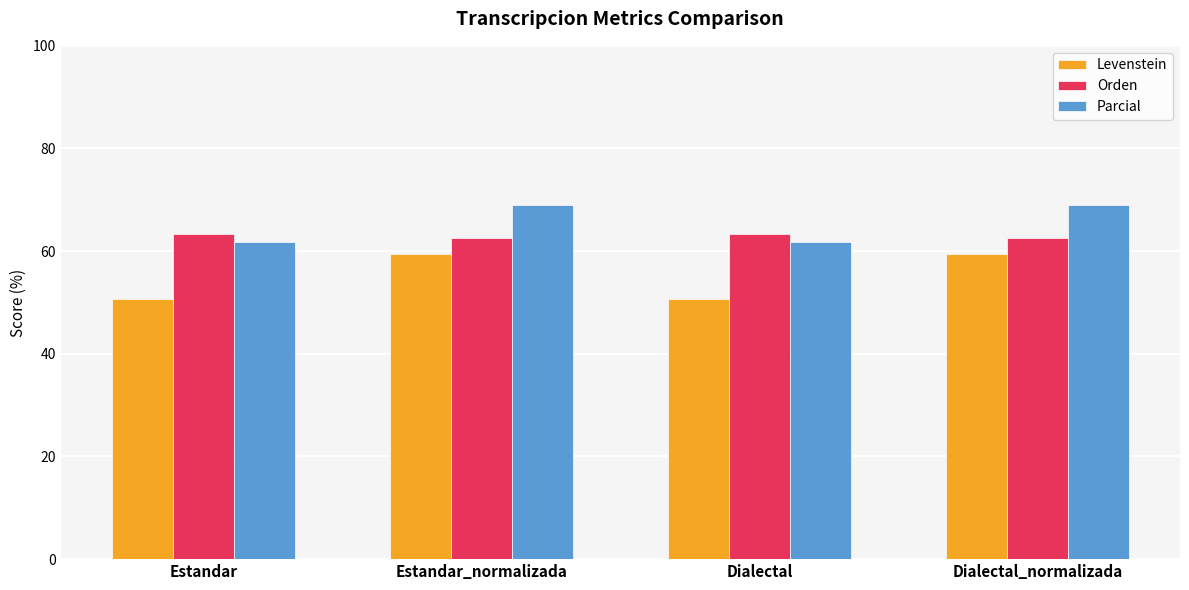

Between Estandar_normalizada and Dialectal, which series saw the biggest shift?

Levenstein